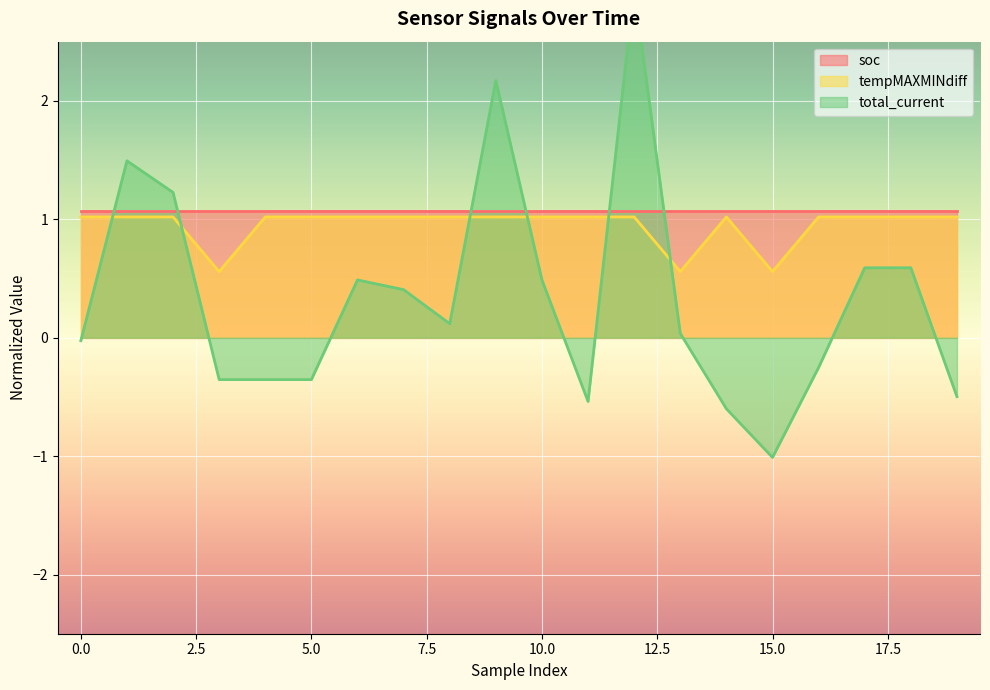

Which category has the lowest value across all series?

15